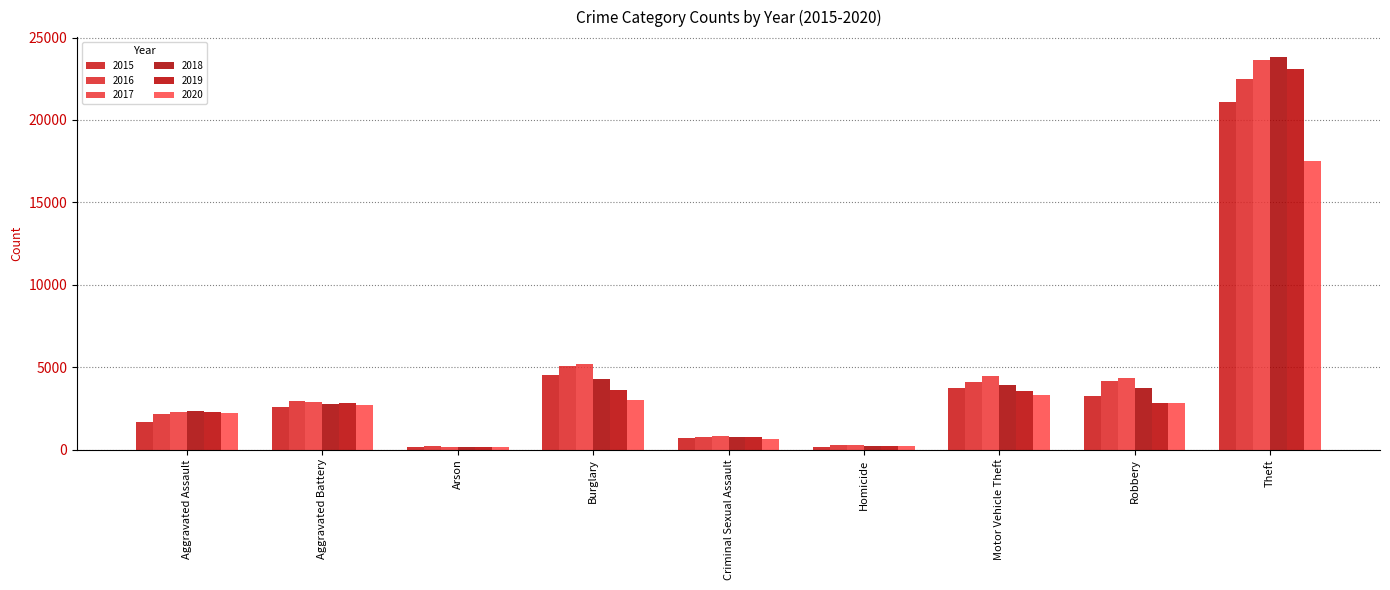

How many categories are shown in the chart?

9